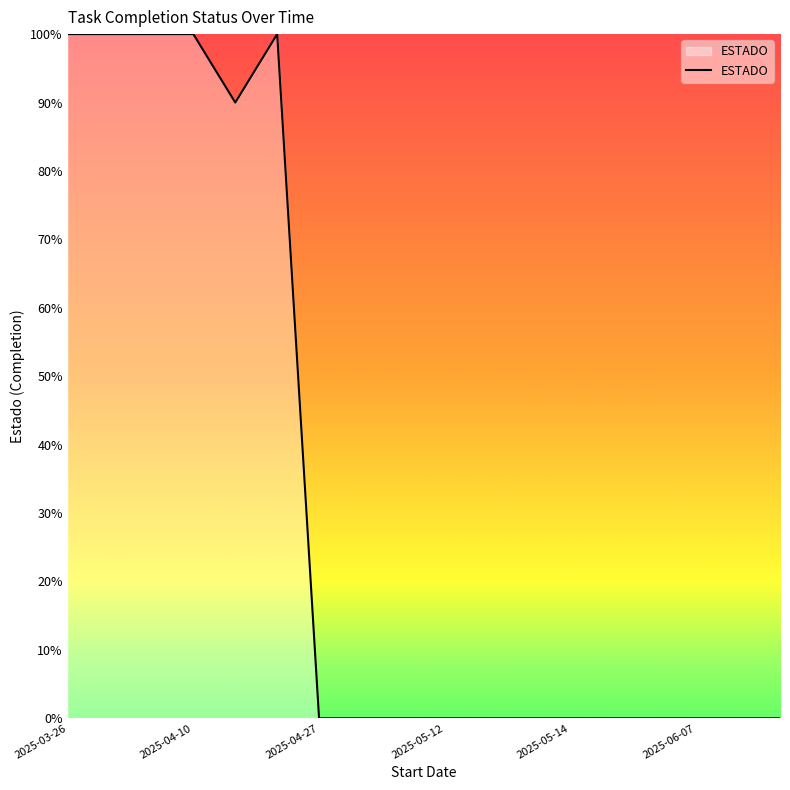

Is this an area chart (filled region under the line)?

Yes